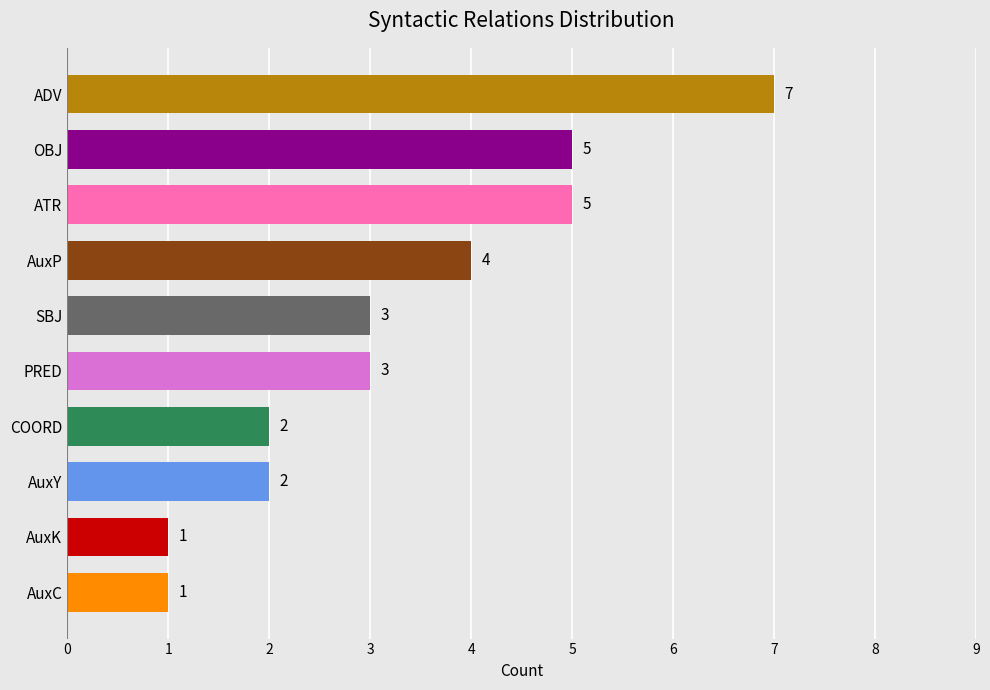

Reading top to bottom, extract all data points from this chart.

ADV=7	OBJ=5	ATR=5	AuxP=4	SBJ=3	PRED=3	COORD=2	AuxY=2	AuxK=1	AuxC=1